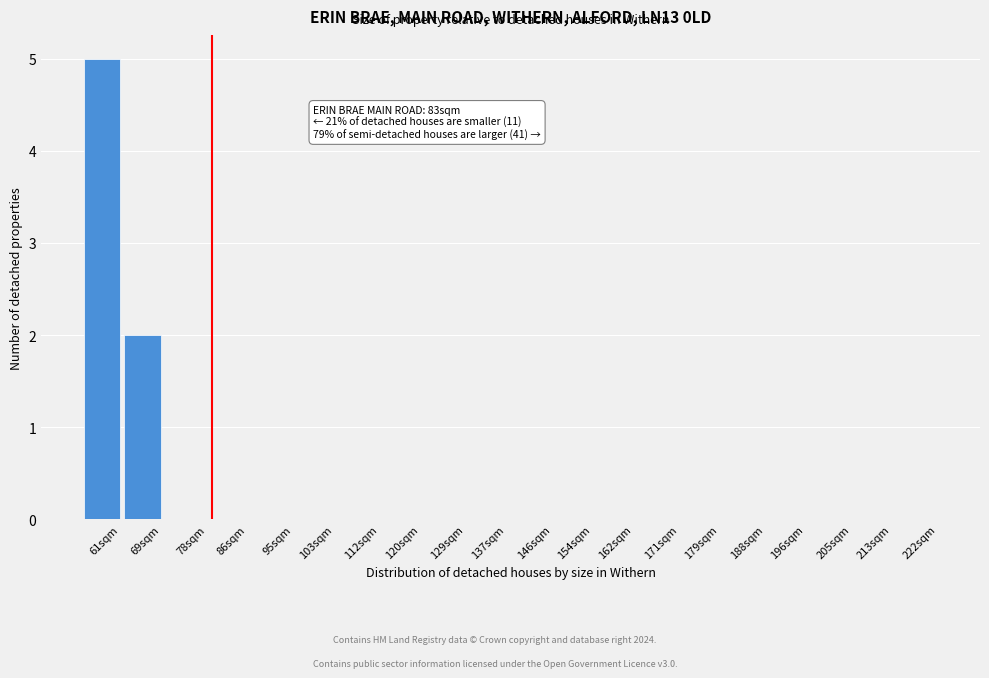

Reading left to right, transcribe all the data shown in this chart.

61sqm=5	69sqm=2	78sqm=0	86sqm=0	95sqm=0	103sqm=0	112sqm=0	120sqm=0	129sqm=0	137sqm=0	146sqm=0	154sqm=0	162sqm=0	171sqm=0	179sqm=0	188sqm=0	196sqm=0	205sqm=0	213sqm=0	222sqm=0